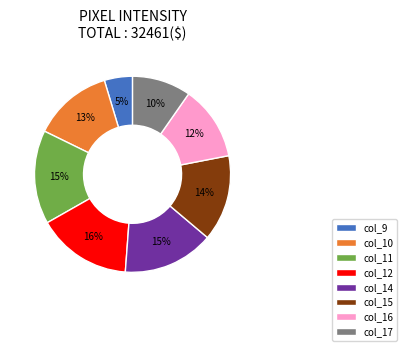

To the nearest percent, what is the difference between the largest and smallest slice percentages?

11%